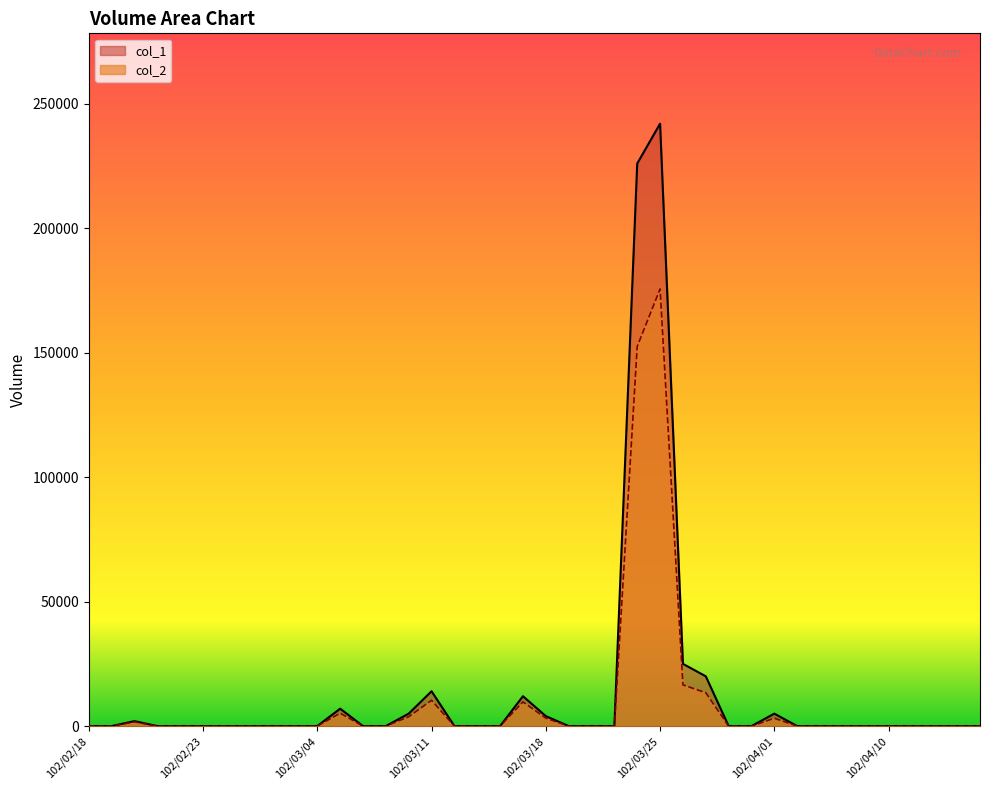

Does the chart display data point markers on the line(s)?

No